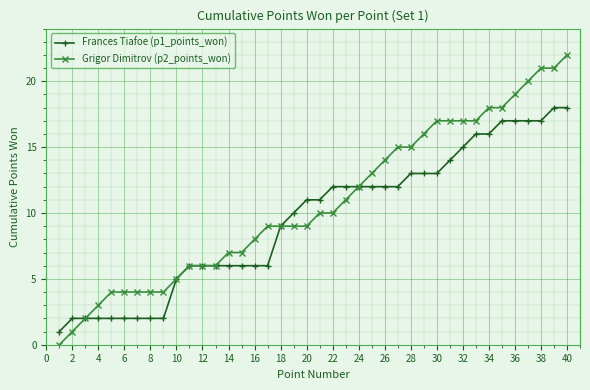

What is the value of the Grigor Dimitrov (p2_points_won) point at the 6th from the left?

4